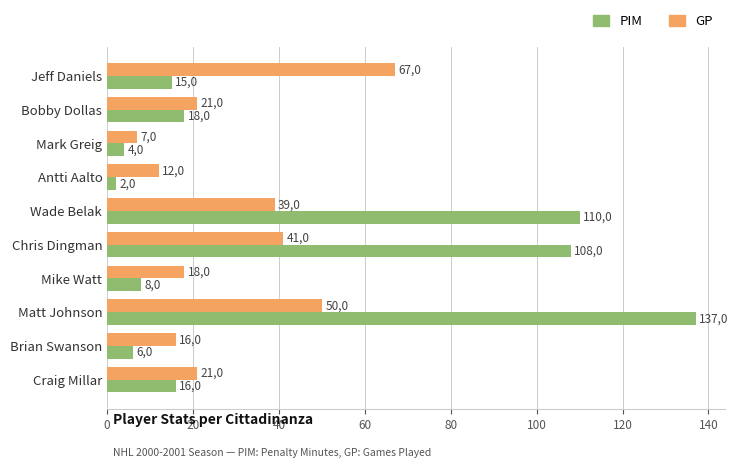

What are all the series names shown in the legend?

PIM, GP